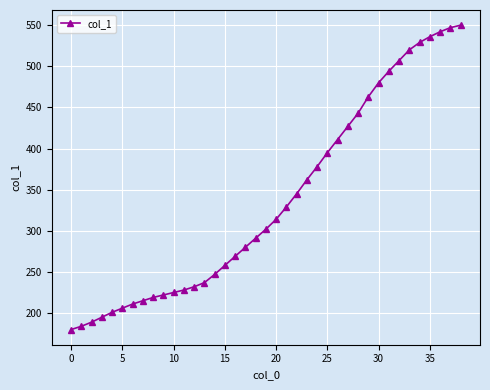

What is the minimum value shown in the chart?

180